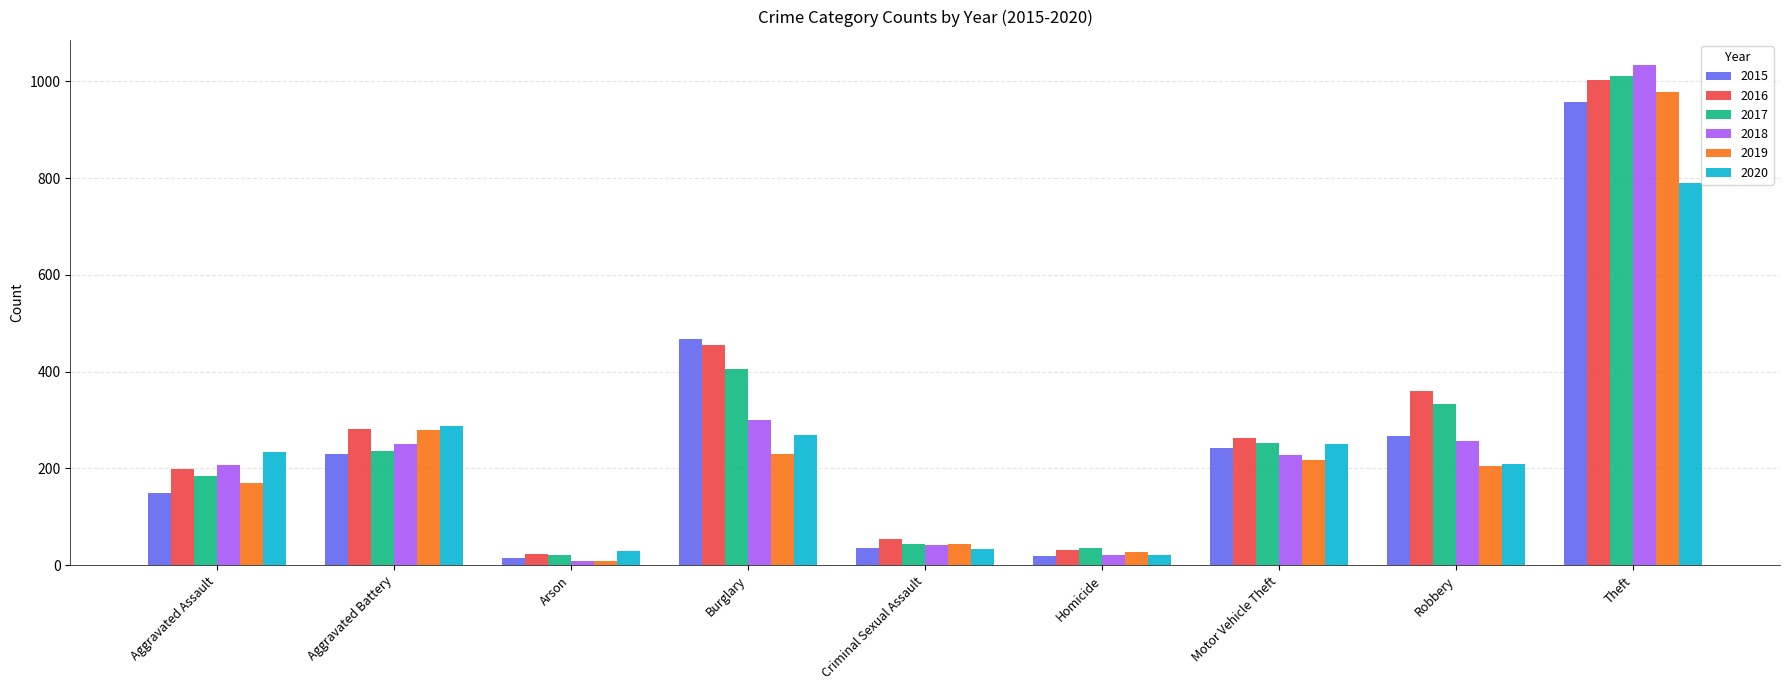

Is it true that 2019 equals 406 at Aggravated Battery?

False